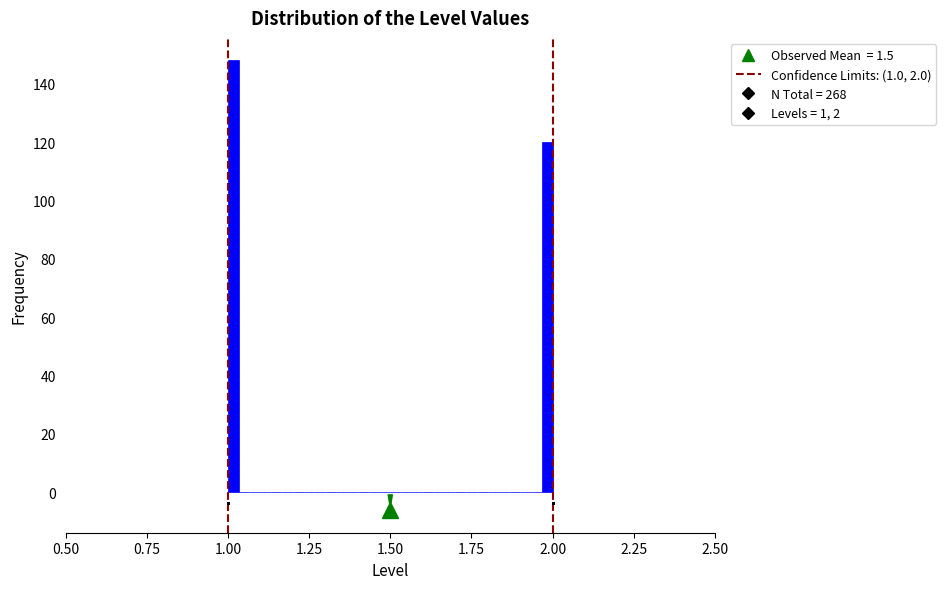

Around what value on the x-axis is the tallest bar? Give the approximate position of its centre, as read against the axis.

1.00